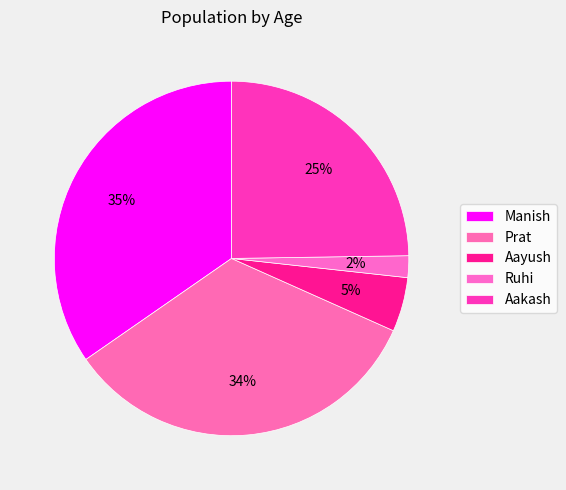

Combined, what portion of the pie is Ruhi and Manish?

36.6%